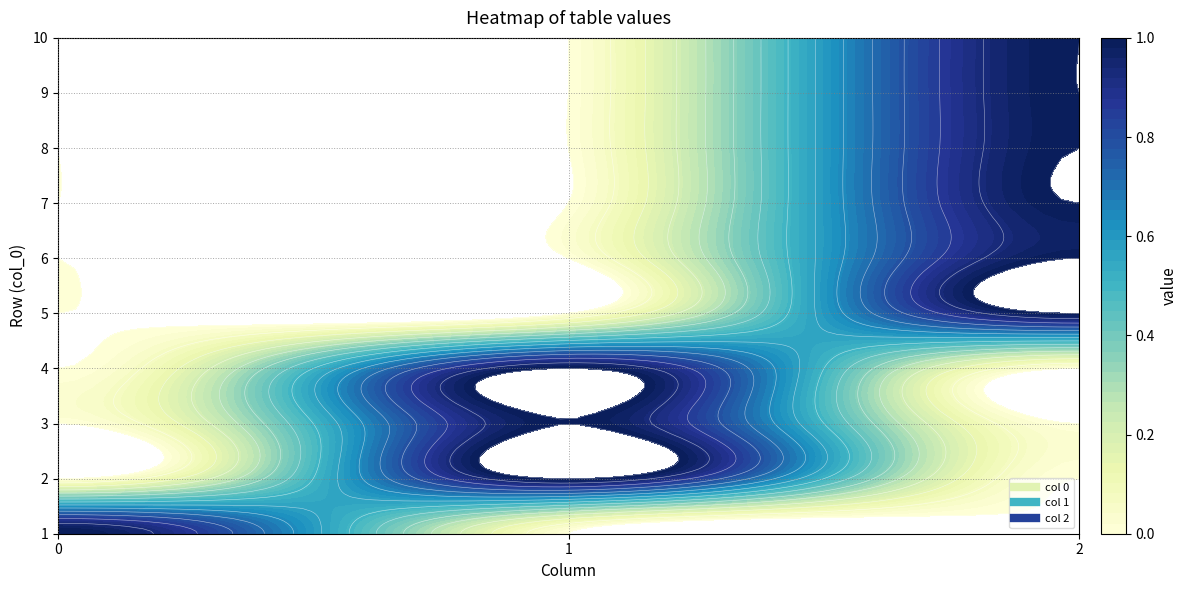

What is the total value across all series at 1?

1